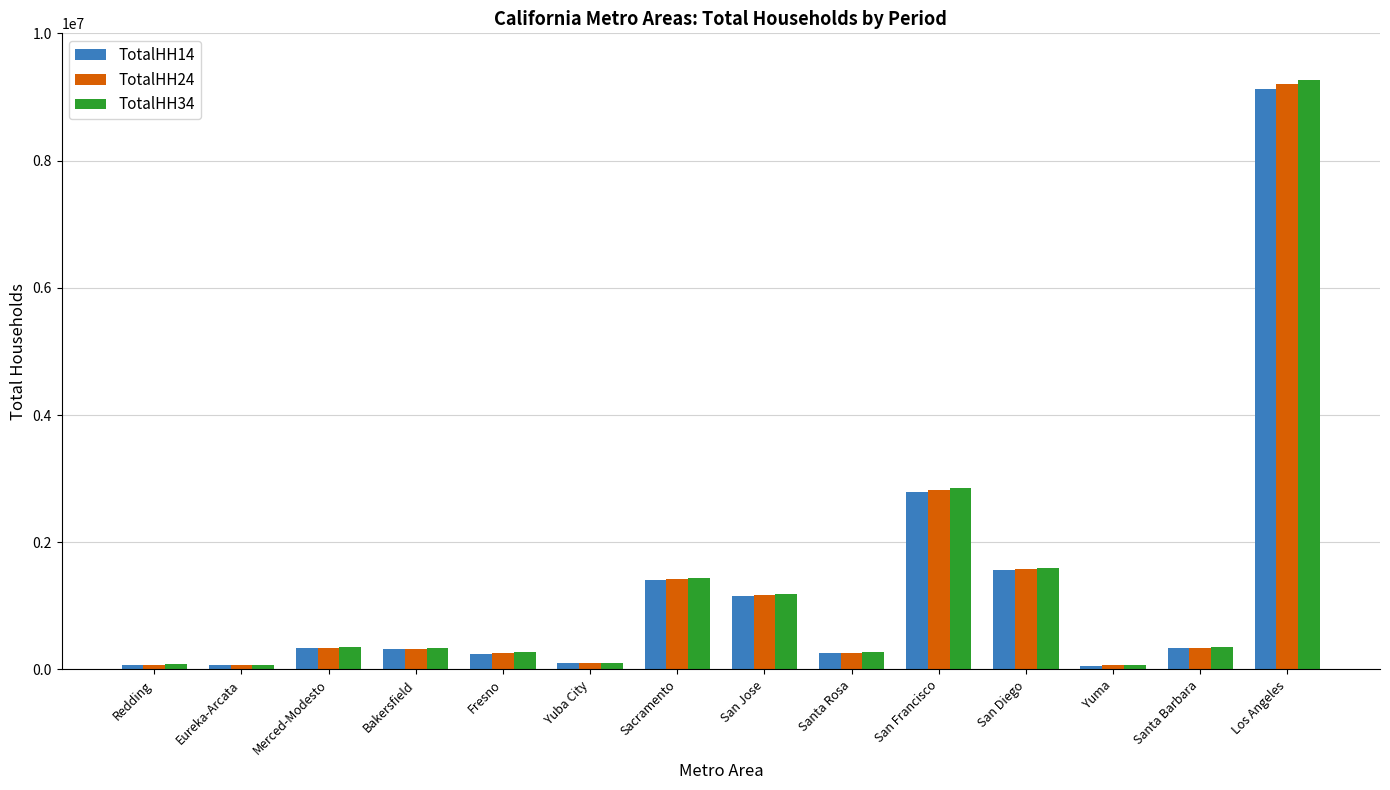

Count the number of categories in the chart.

14